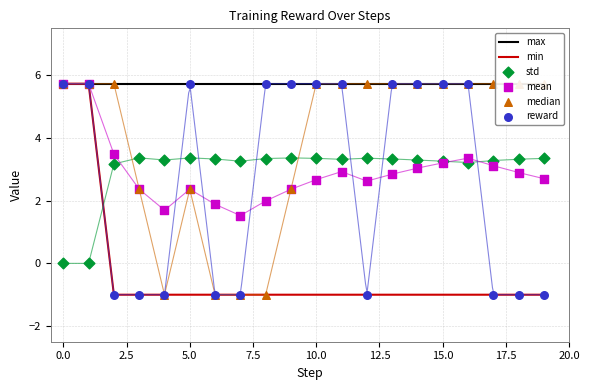

Which series has the largest Y range (max minus min)?

min